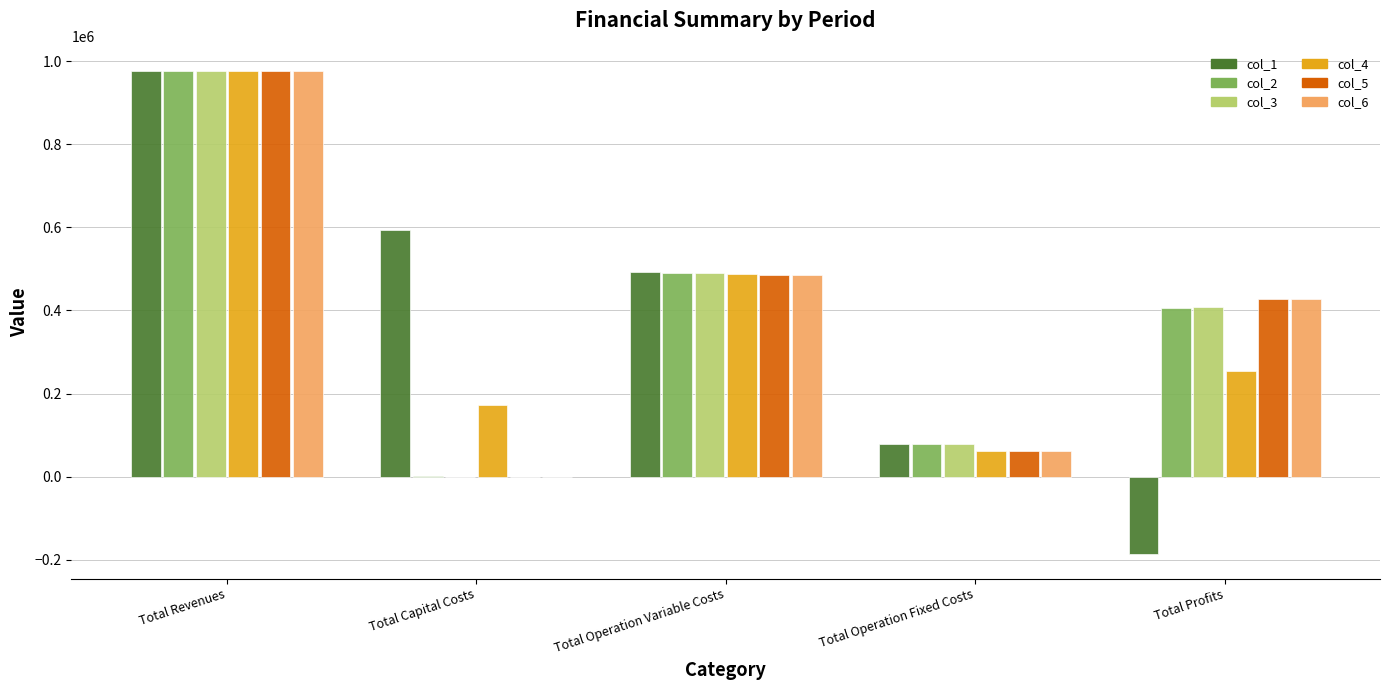

Which series has the largest range (max minus min)?

col_1